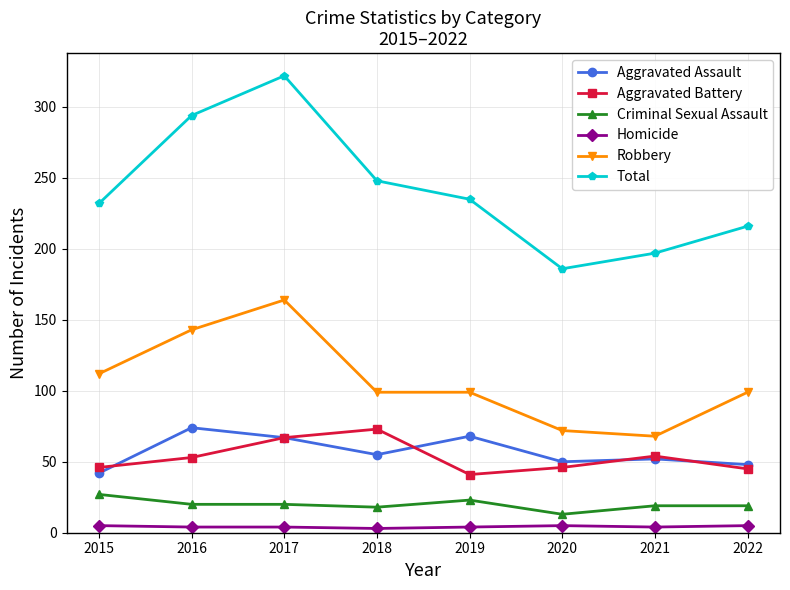

How many data points in Total are less than 235?

4